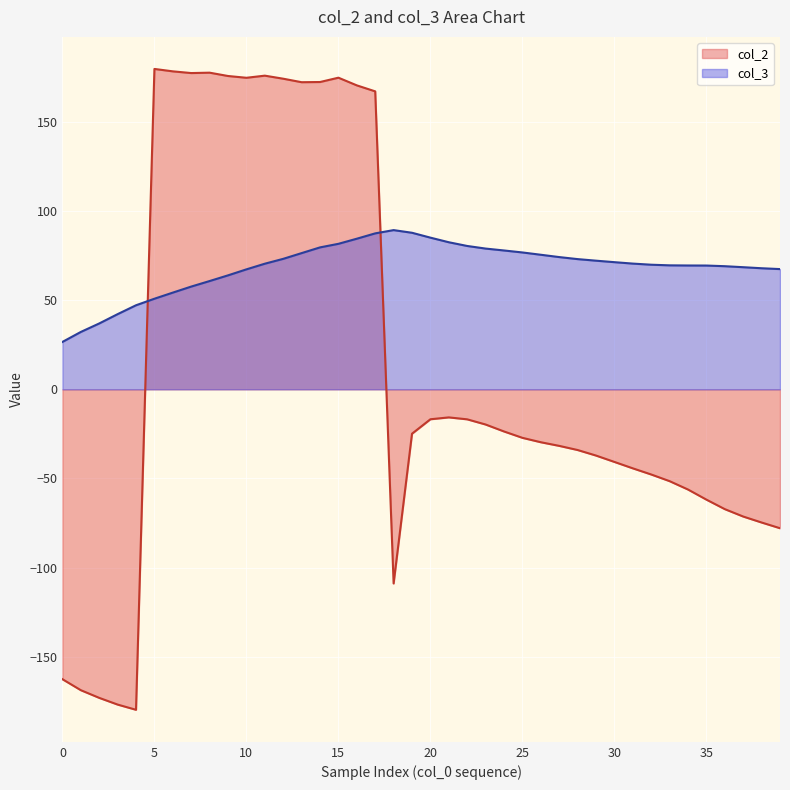

What is the minimum value shown in the chart?

-179.8